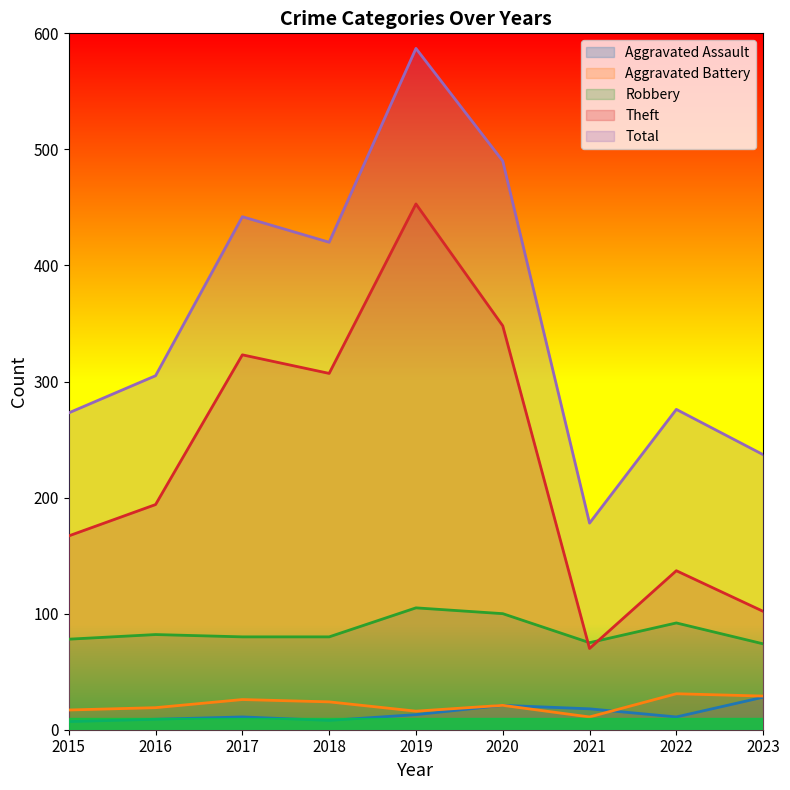

Reading left to right, extract all data points from this chart.

Aggravated Assault: 2015=7	2016=9	2017=11	2018=8	2019=13	2020=21	2021=18	2022=11	2023=28
Aggravated Battery: 2015=17	2016=19	2017=26	2018=24	2019=16	2020=21	2021=11	2022=31	2023=29
Robbery: 2015=78	2016=82	2017=80	2018=80	2019=105	2020=100	2021=75	2022=92	2023=74
Theft: 2015=167	2016=194	2017=323	2018=307	2019=453	2020=348	2021=70	2022=137	2023=102
Total: 2015=273	2016=305	2017=442	2018=420	2019=587	2020=490	2021=178	2022=276	2023=237